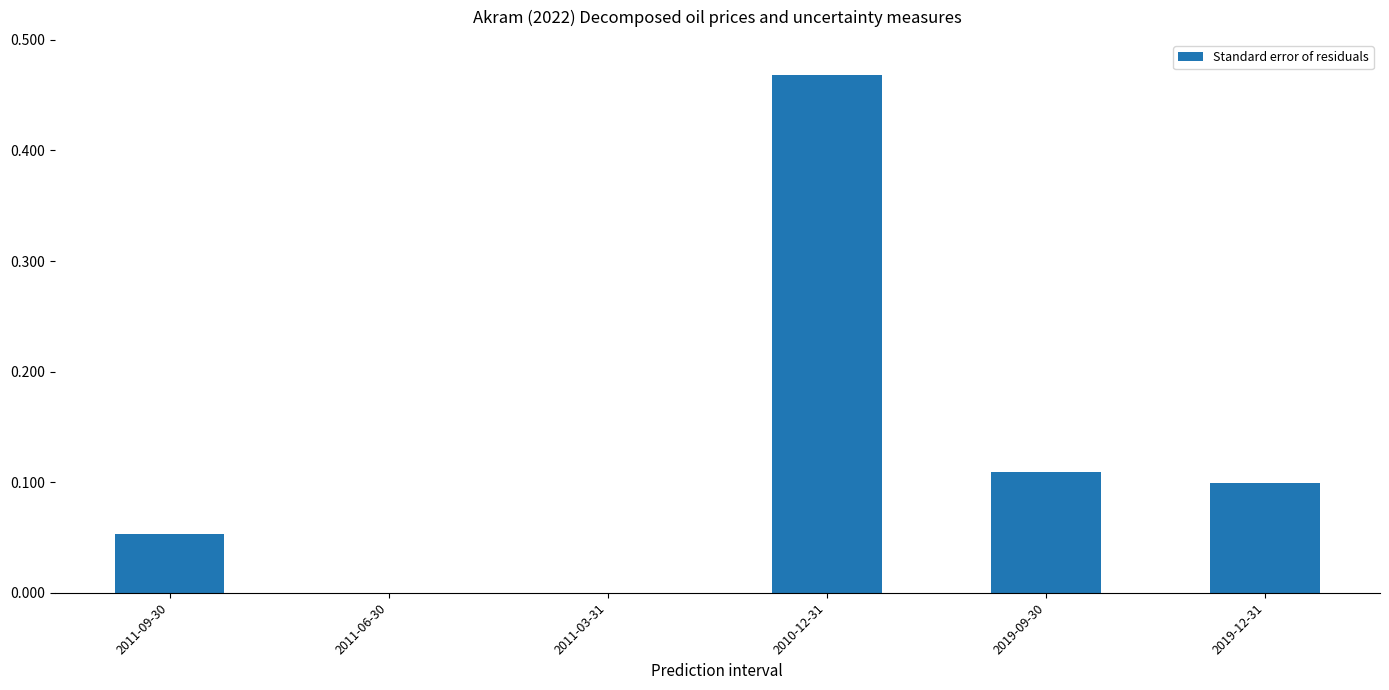

What is the label of the 5th bar from the left?

2019-09-30